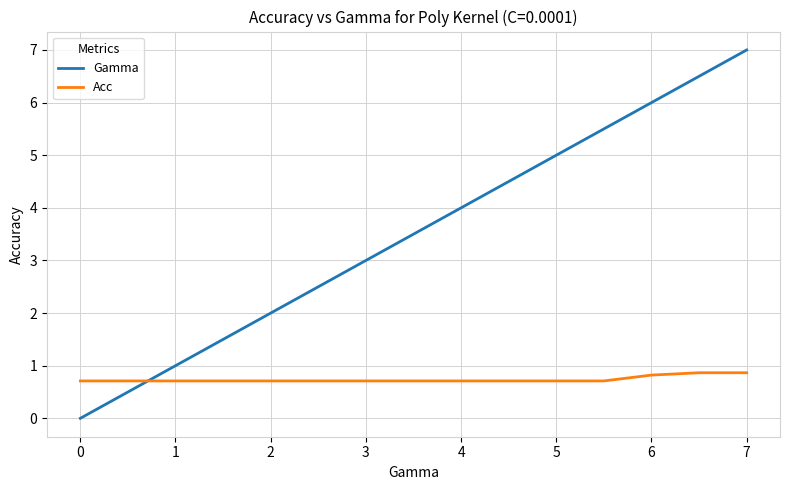

Does the chart display data point markers on the line(s)?

No